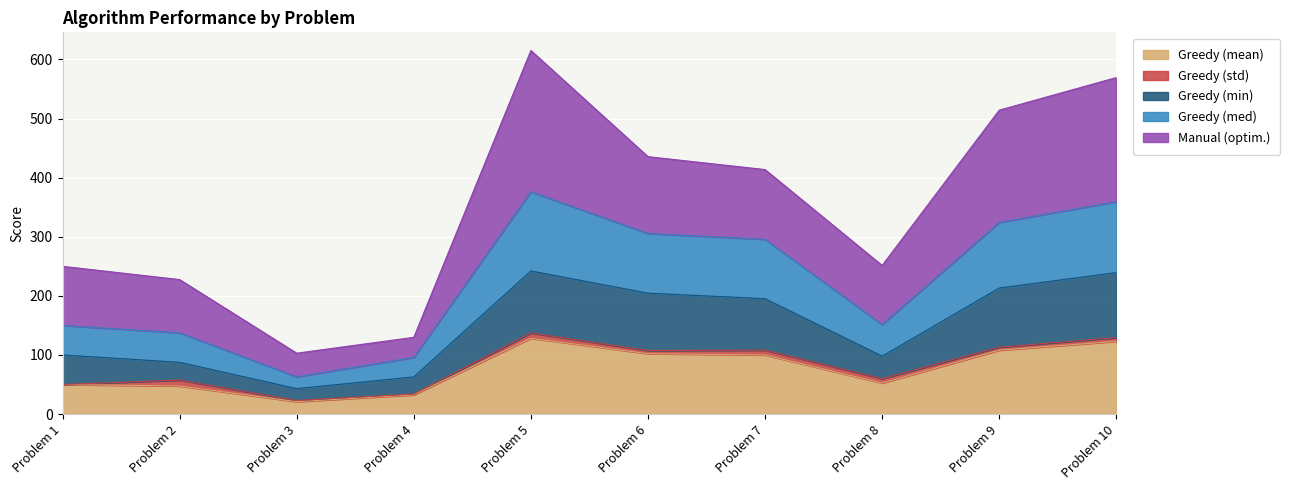

Rank the categories by Greedy (mean) value from lowest to highest.

Problem 3, Problem 4, Problem 2, Problem 1, Problem 8, Problem 7, Problem 6, Problem 9, Problem 10, Problem 5